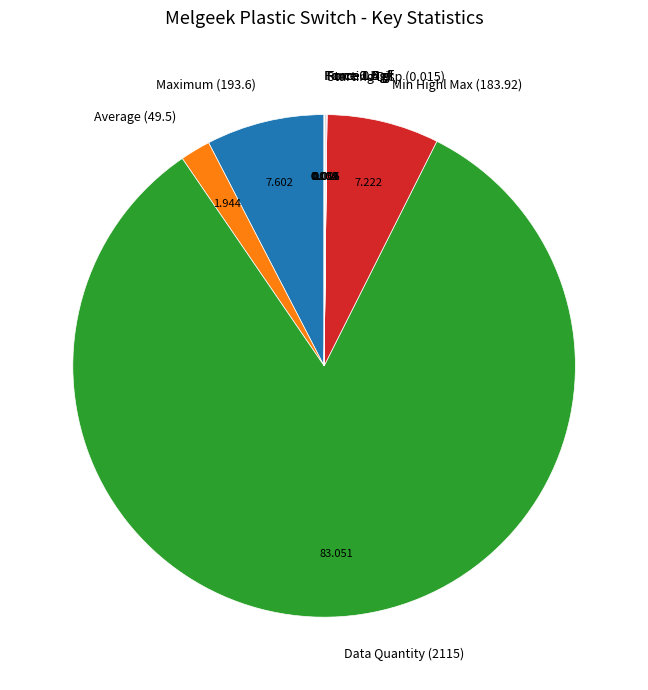

Is there any slice that represents more than half of the pie?

Yes